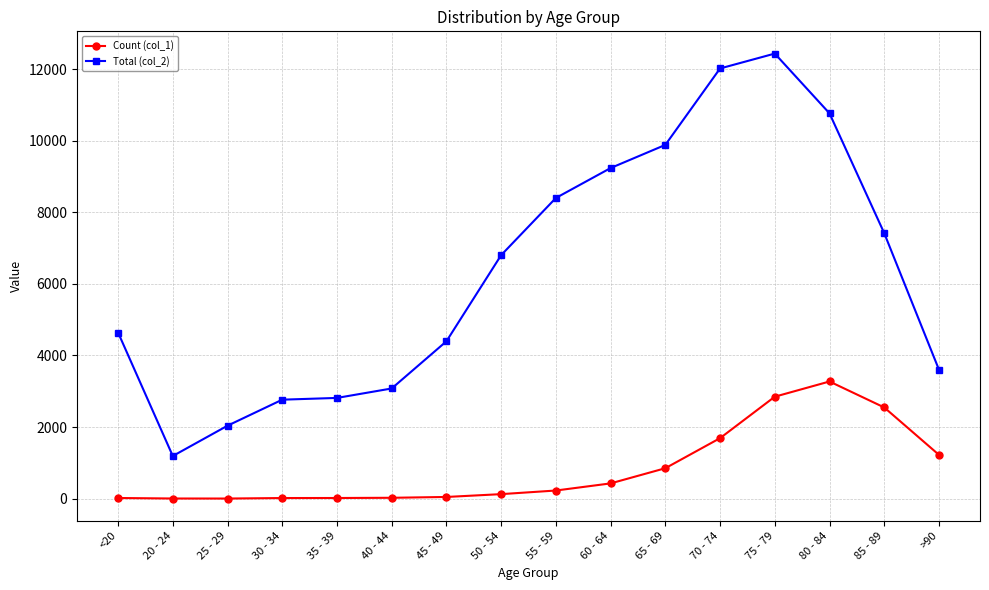

What is the minimum value shown in the chart?

3